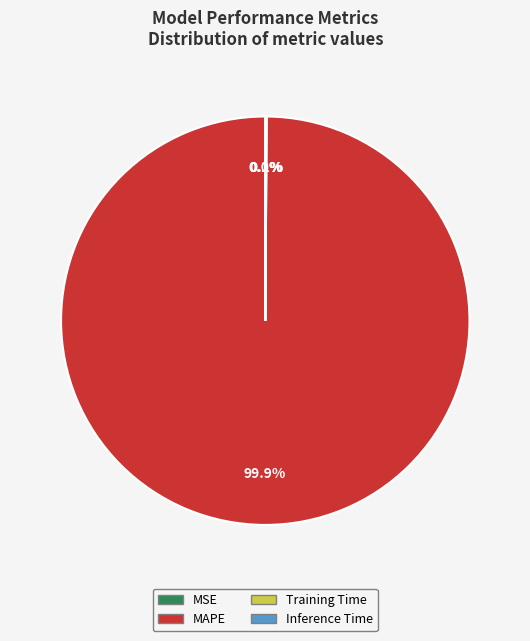

To the nearest percent, what is the difference between the largest and smallest slice percentages?

100%